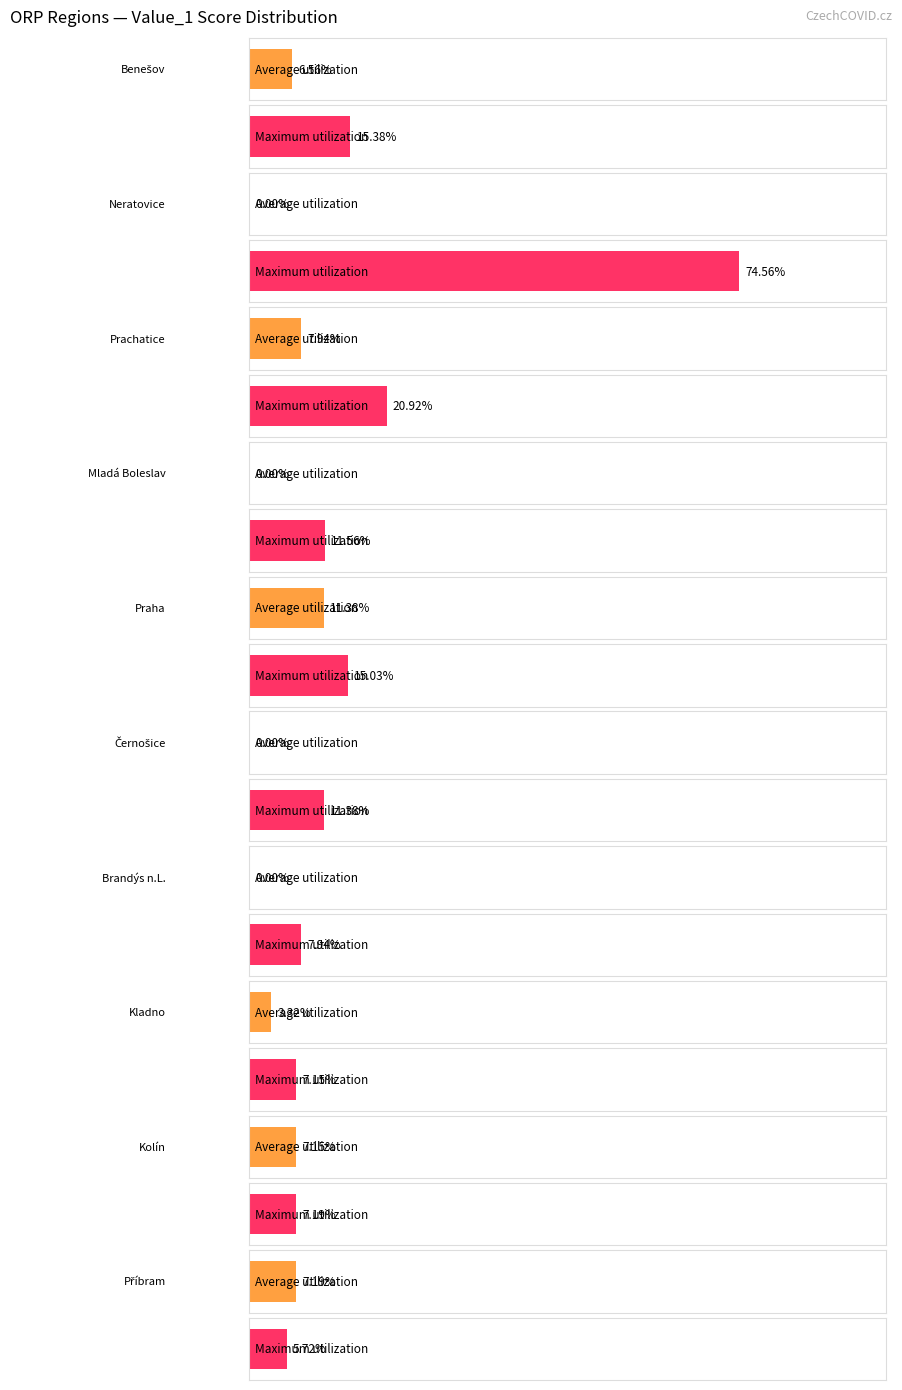

What is the maximum value shown in the chart?

74.6